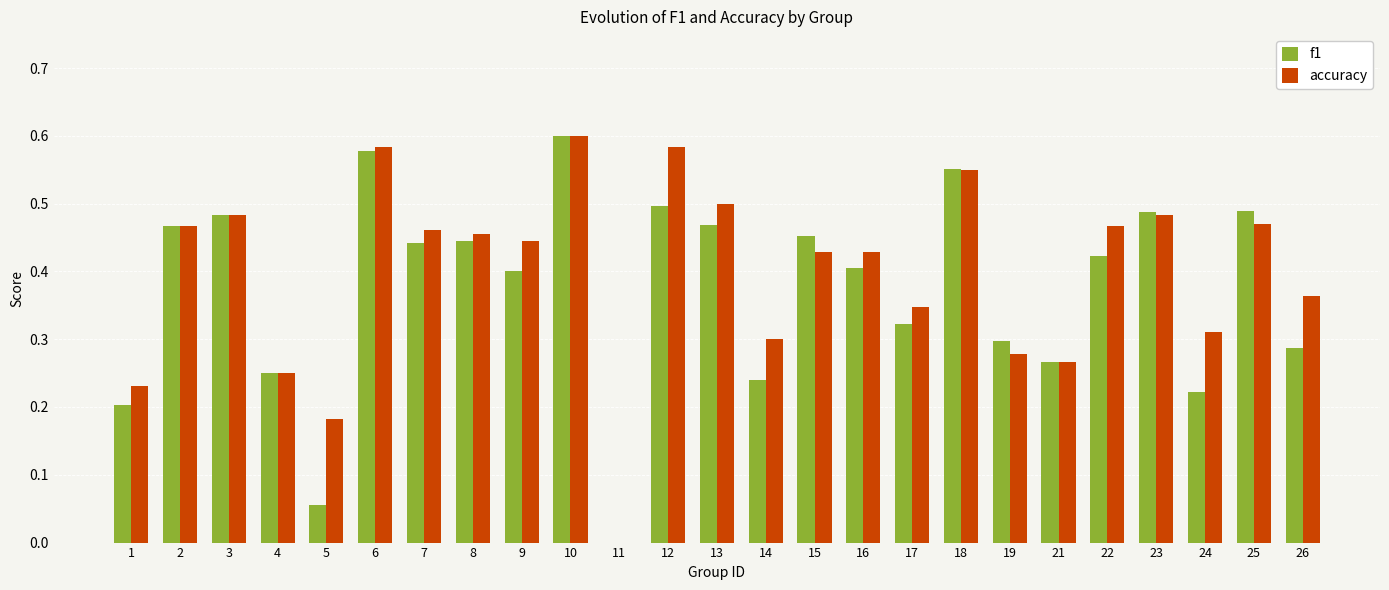

At which category is the sum across all series the highest?

10